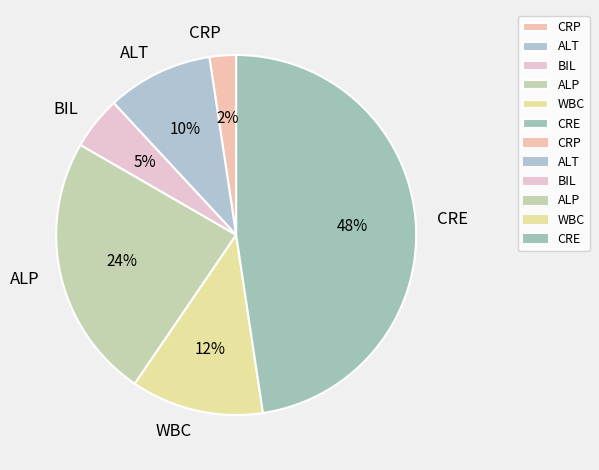

Which slice is the largest?

CRE